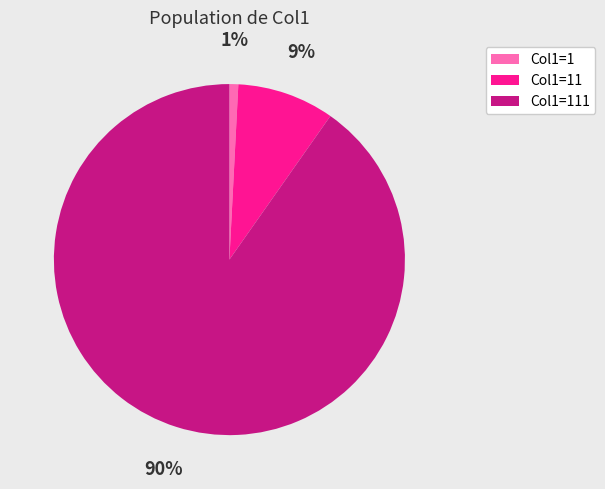

To the nearest percent, what is the average slice percentage?

33%